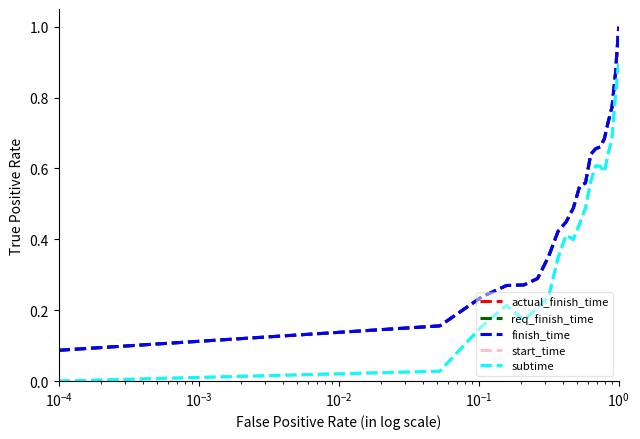

What is the sum of all actual_finish_time values?

10.1